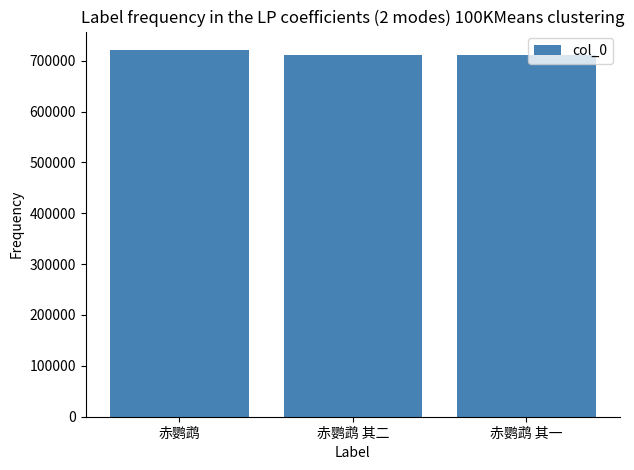

How many series are shown in this chart?

1